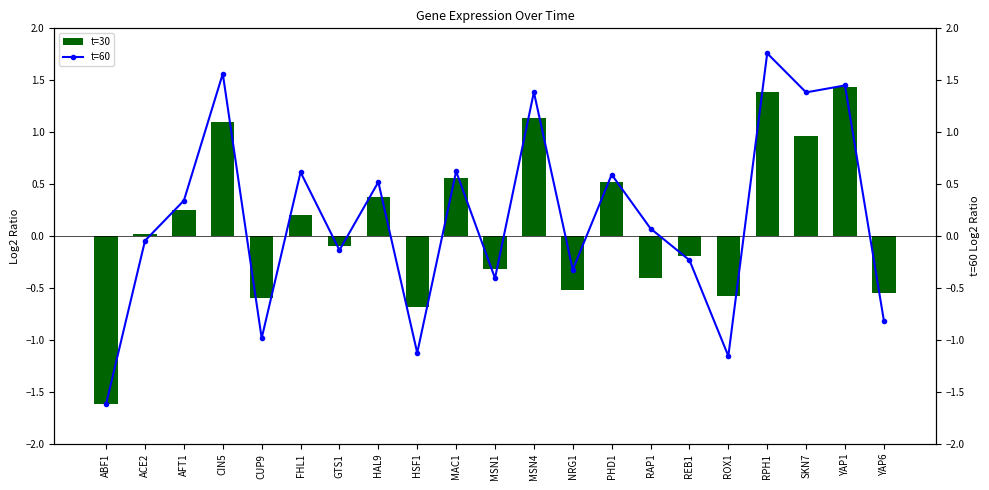

What position from the right is SKN7?

3